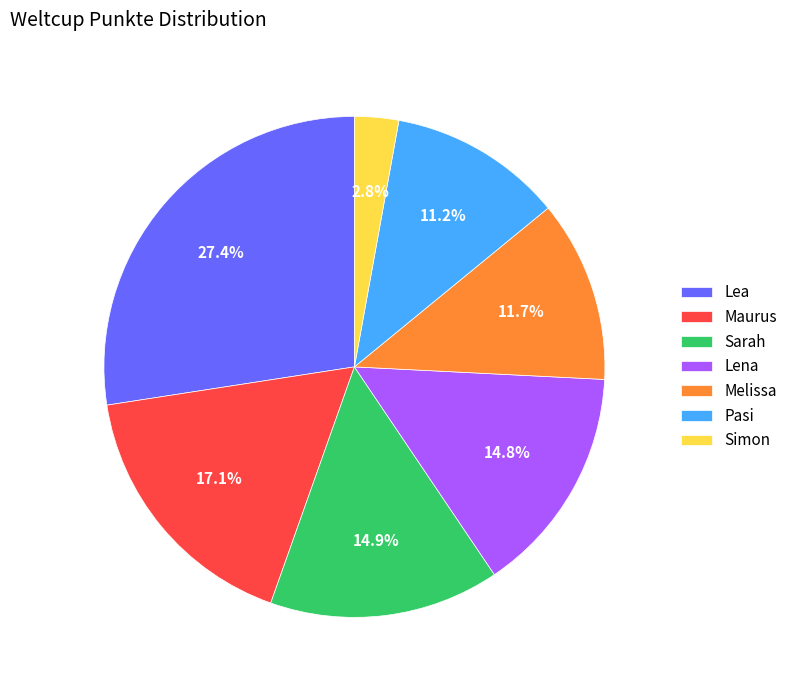

Which has a higher value, Sarah or Simon?

Sarah